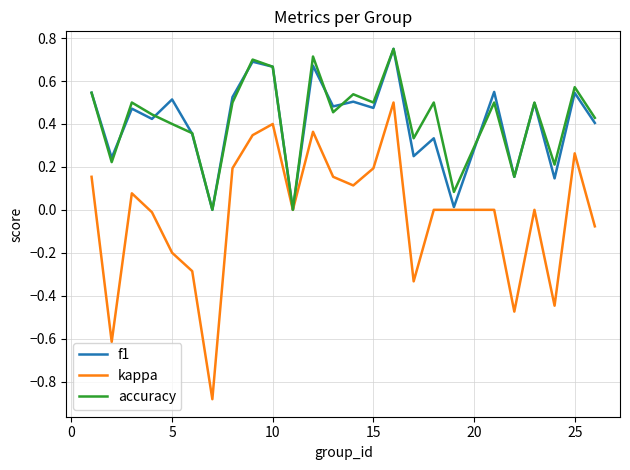

Reading left to right, list all the values displayed in this chart.

f1: 0.5	0.2	0.5	0.4	0.5	0.4	0.0	0.5	0.7	0.7	0.0	0.7	0.5	0.5	0.5	0.8	0.2	0.3	0.0	0.5	0.2	0.5	0.1	0.5	0.4
kappa: 0.2	-0.6	0.1	-0.0	-0.2	-0.3	-0.9	0.2	0.3	0.4	0.0	0.4	0.2	0.1	0.2	0.5	-0.3	0.0	0.0	0.0	-0.5	0.0	-0.4	0.3	-0.1
accuracy: 0.5	0.2	0.5	0.4	0.4	0.4	0.0	0.5	0.7	0.7	0.0	0.7	0.5	0.5	0.5	0.8	0.3	0.5	0.1	0.5	0.2	0.5	0.2	0.6	0.4